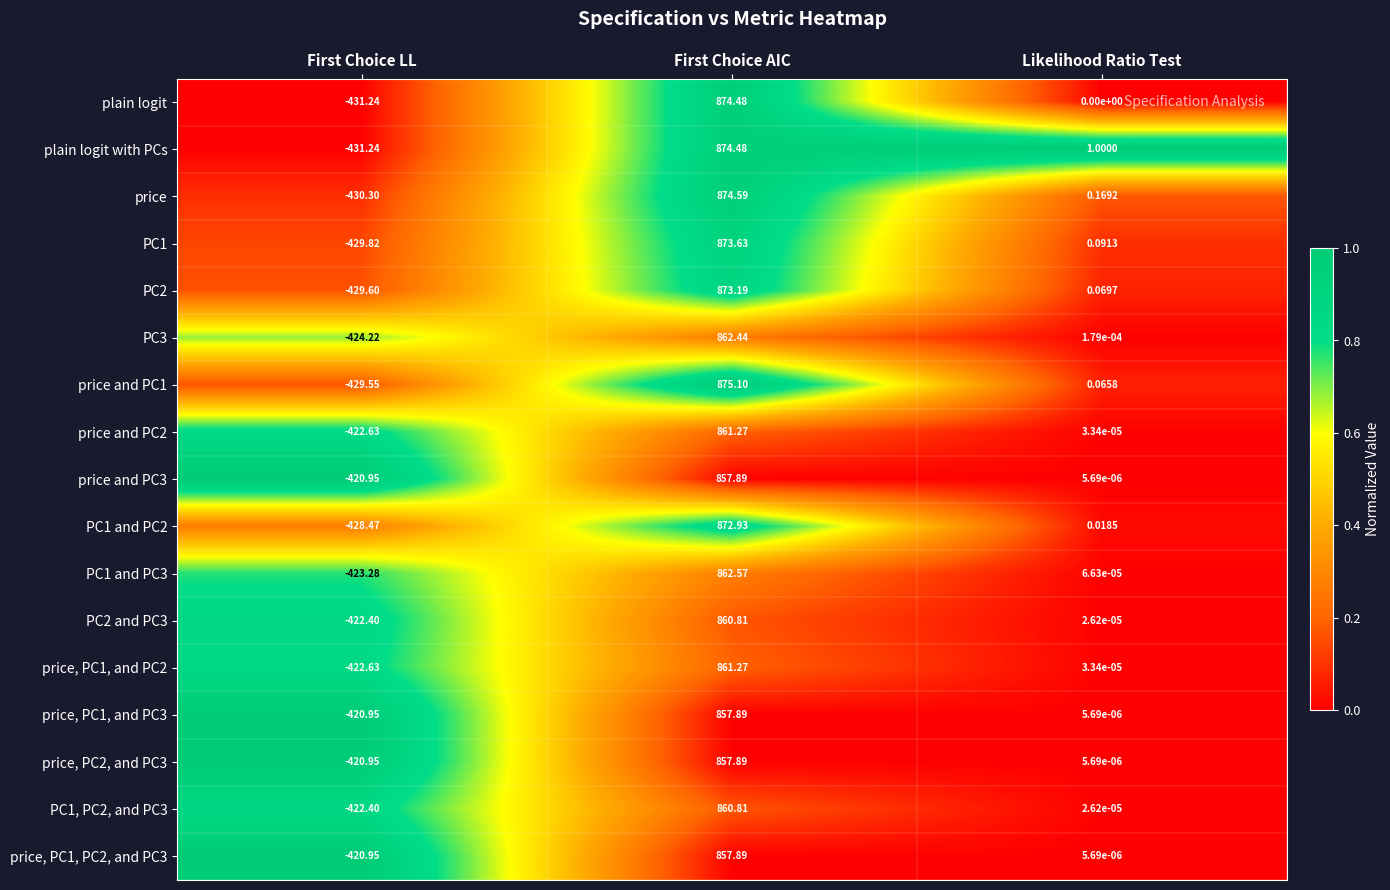

Where does the PC1 series first go above 0?

First Choice AIC